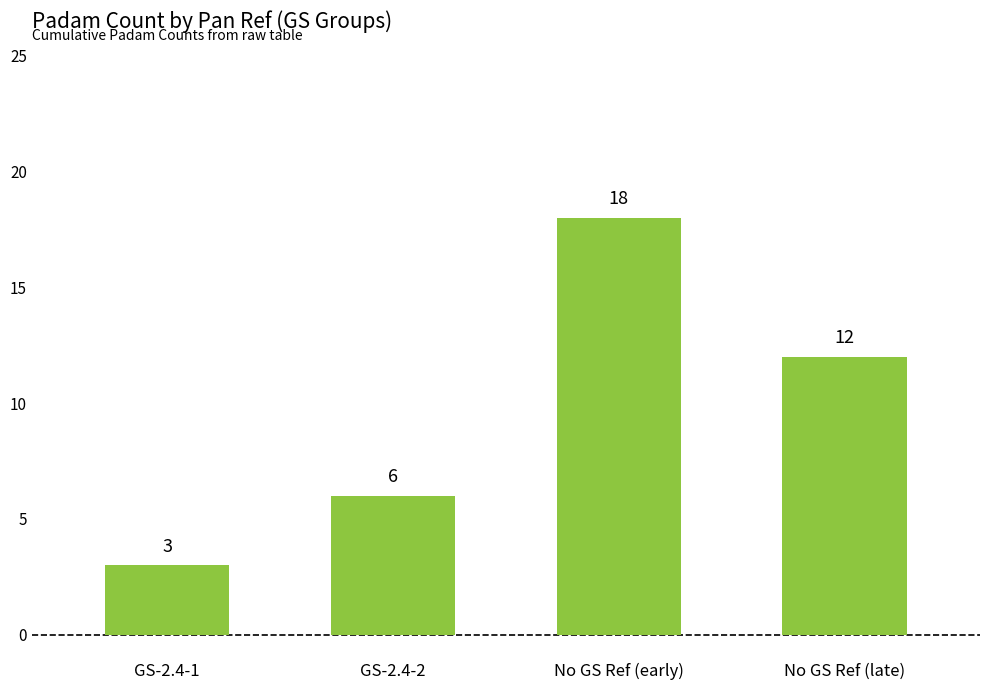

What is the label of the 4th bar from the left?

No GS Ref (late)